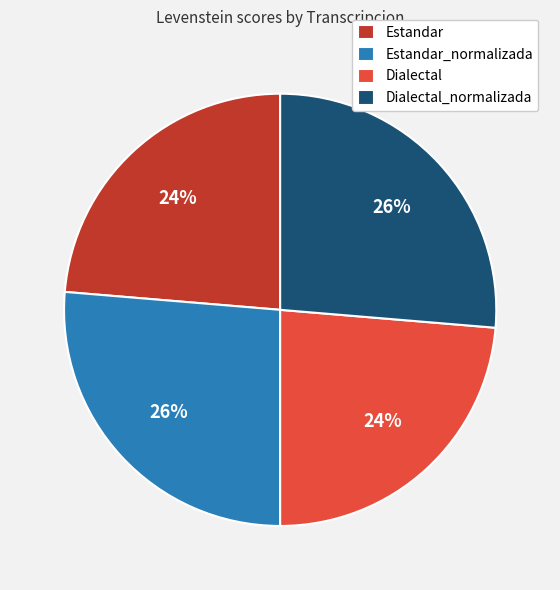

Approximately how many times larger is the value at Estandar compared to Dialectal_normalizada?

0.9